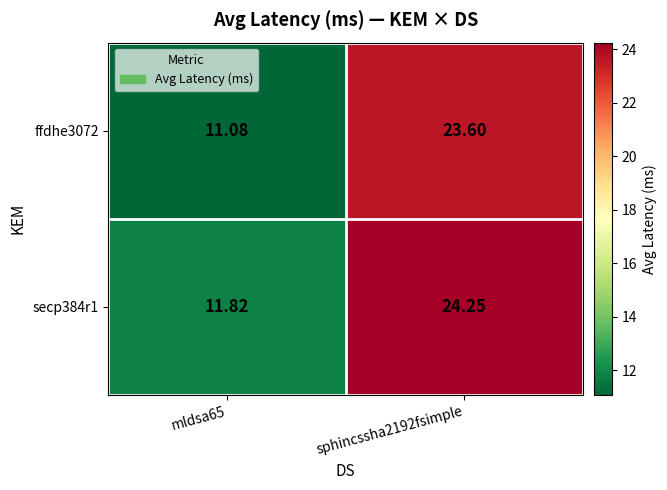

Is the value of secp384r1 at sphincssha2192fsimple greater than the value of ffdhe3072 at sphincssha2192fsimple?

Yes